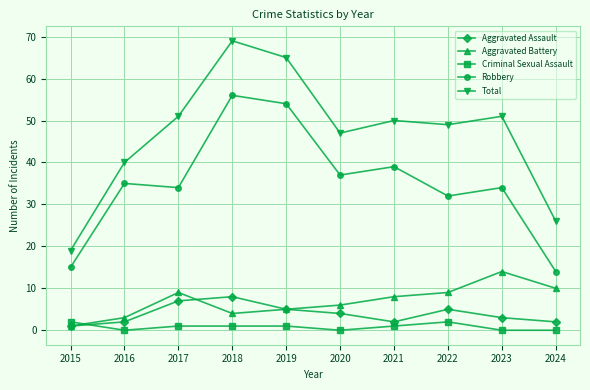

Reading right to left, list all the values displayed in this chart.

Aggravated Assault: 2	3	5	2	4	5	8	7	2	1
Aggravated Battery: 10	14	9	8	6	5	4	9	3	1
Criminal Sexual Assault: 0	0	2	1	0	1	1	1	0	2
Robbery: 14	34	32	39	37	54	56	34	35	15
Total: 26	51	49	50	47	65	69	51	40	19